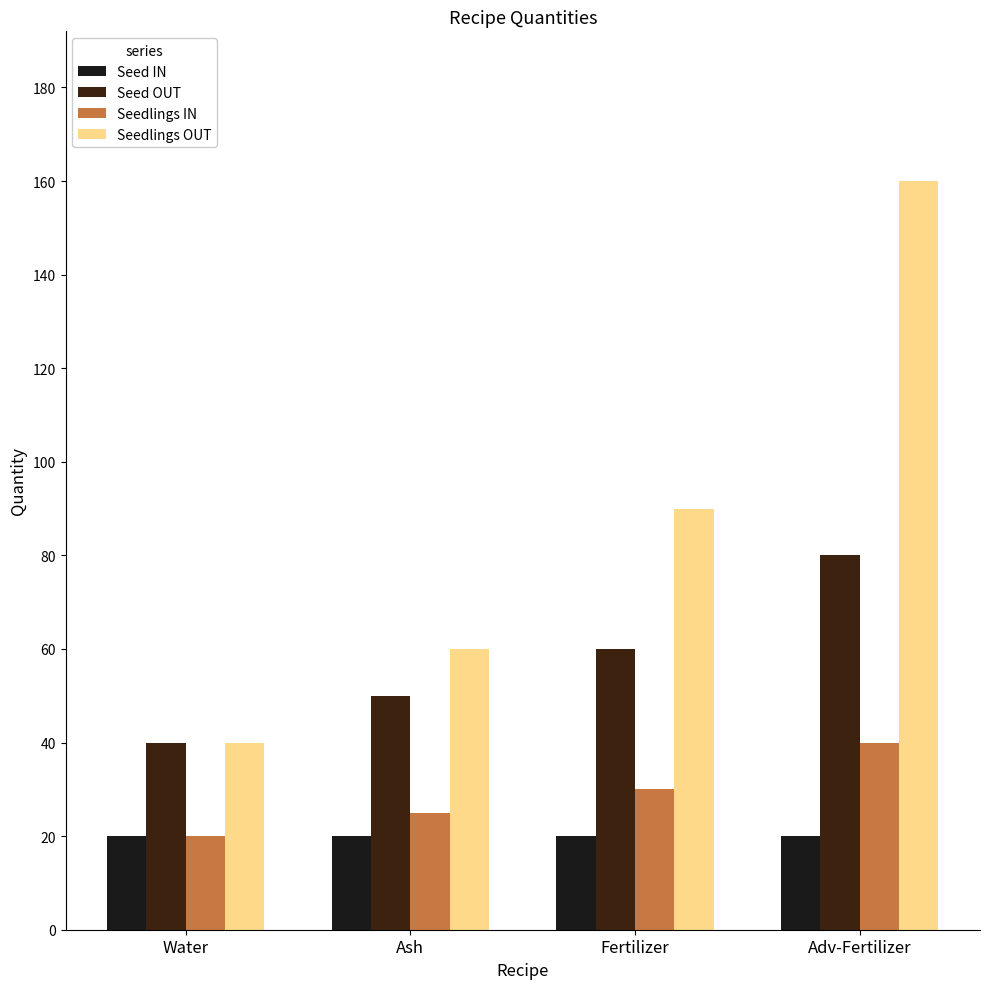

Between Adv-Fertilizer and Ash, which is larger?

Adv-Fertilizer